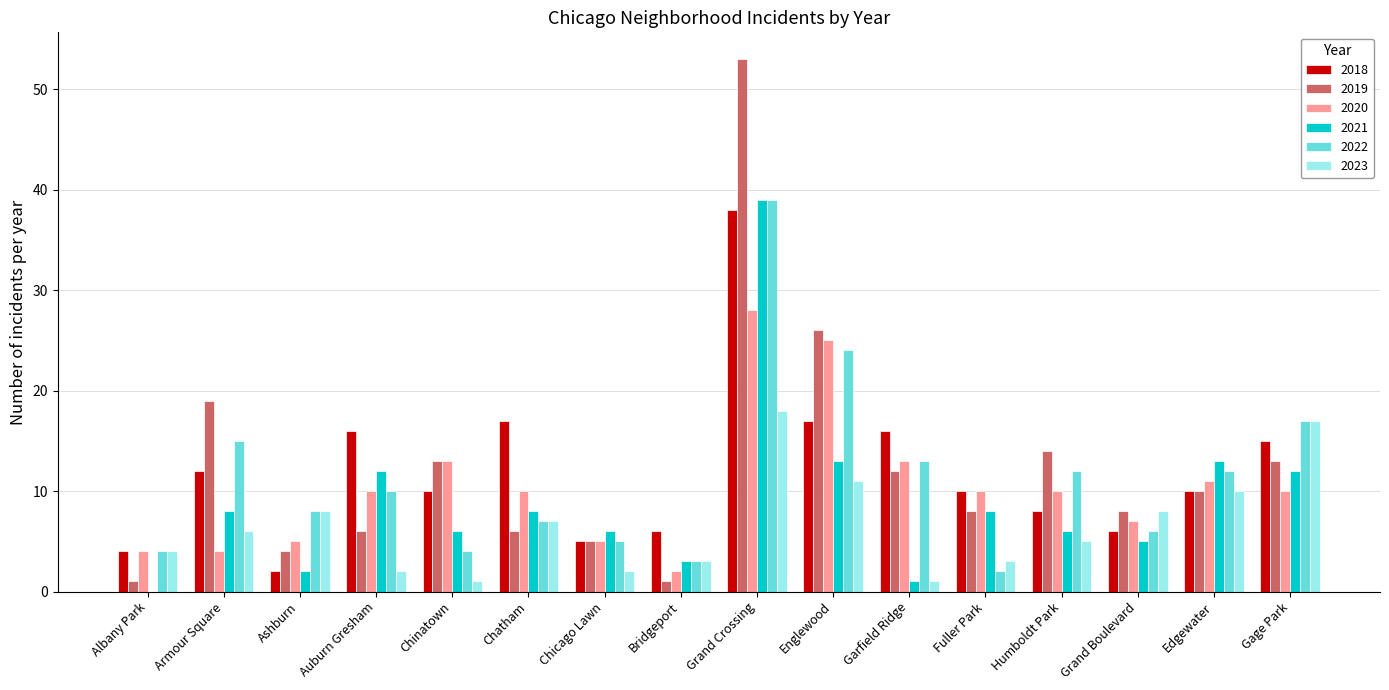

Which category has the highest value in the 2022 series?

Grand Crossing